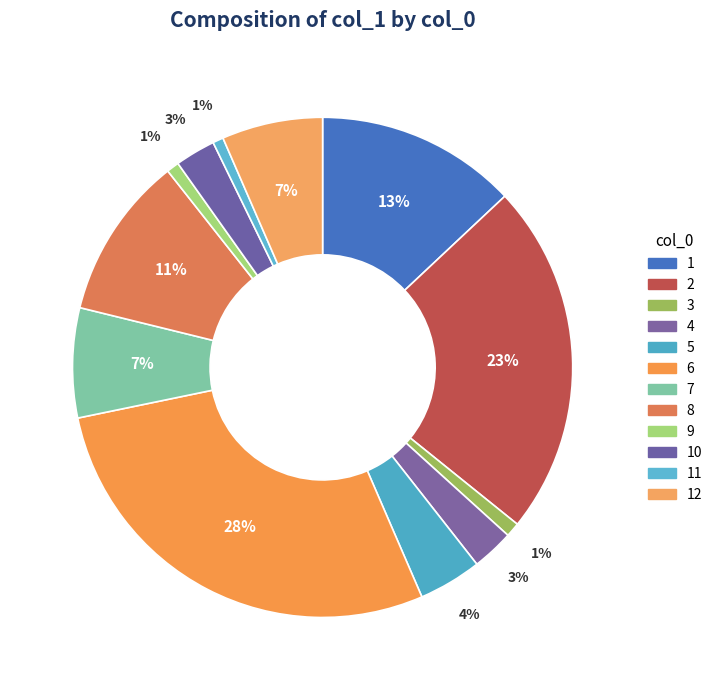

What percentage is the 4 slice, to the nearest percent?

3%